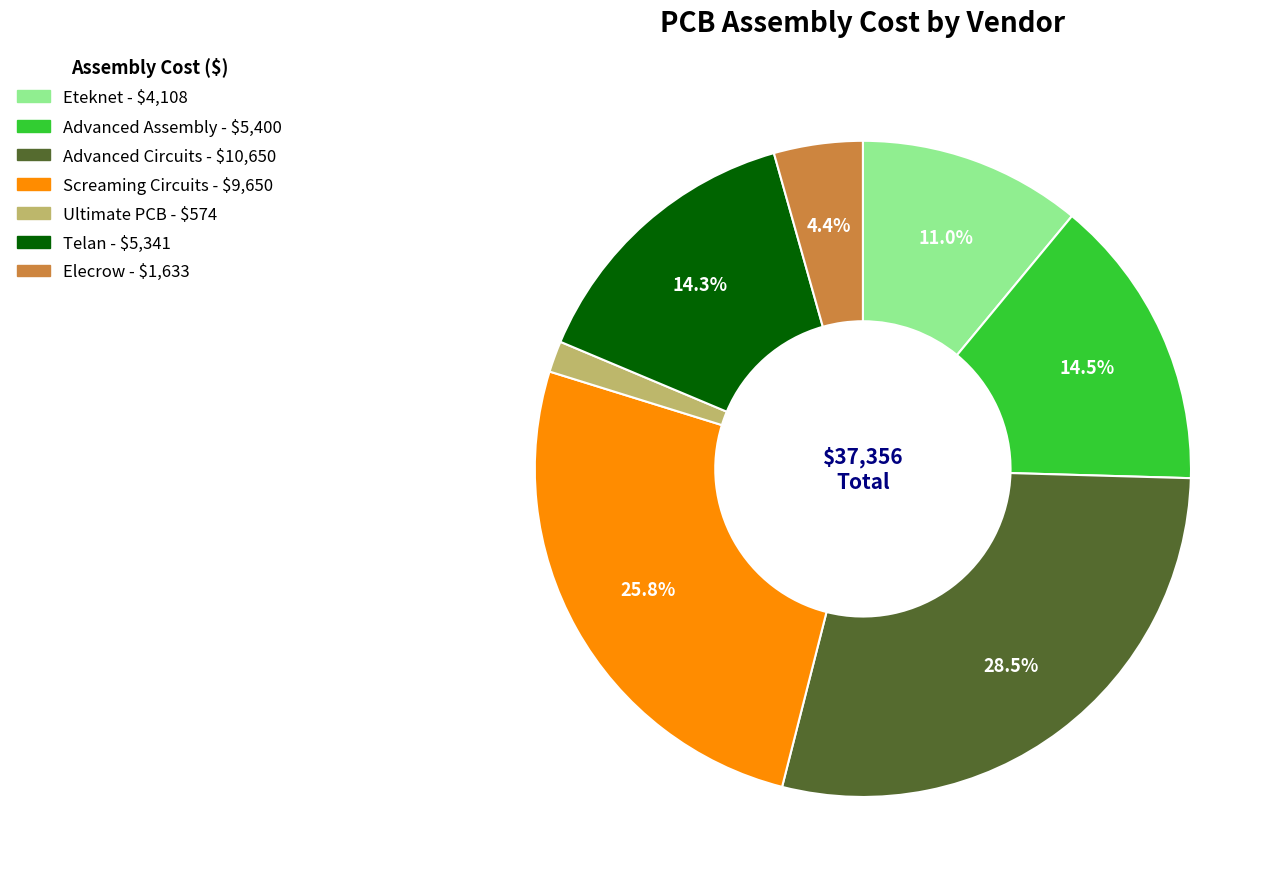

Between Screaming Circuits and Advanced Assembly, which is larger?

Screaming Circuits